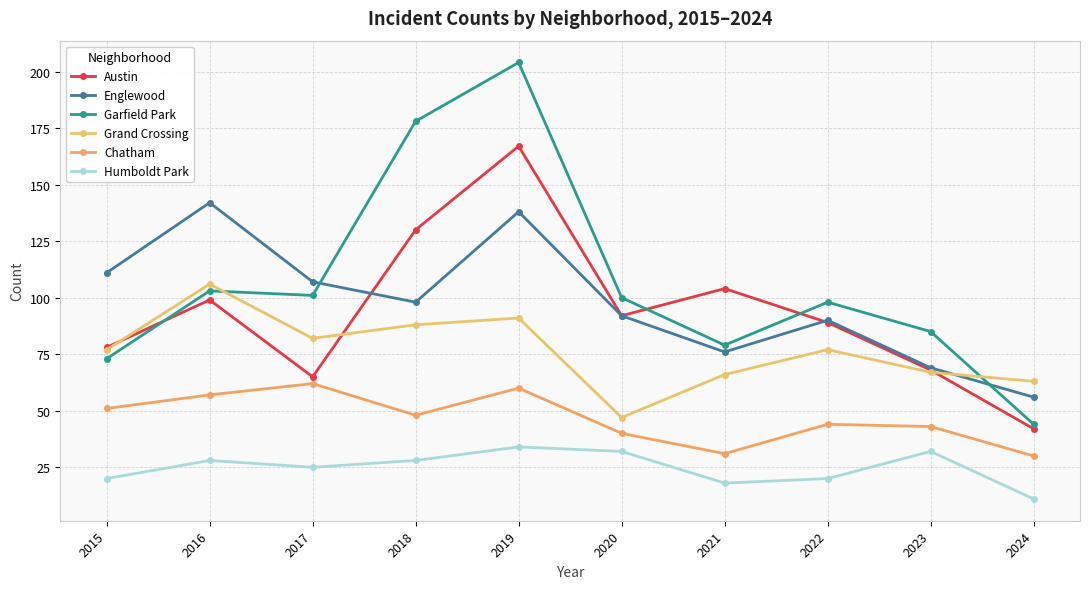

How many distinct data groups are displayed?

6